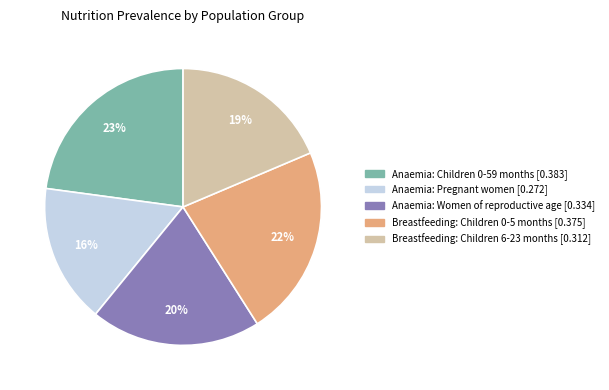

To the nearest percent, what percentage of the pie is Anaemia: Pregnant women?

16%